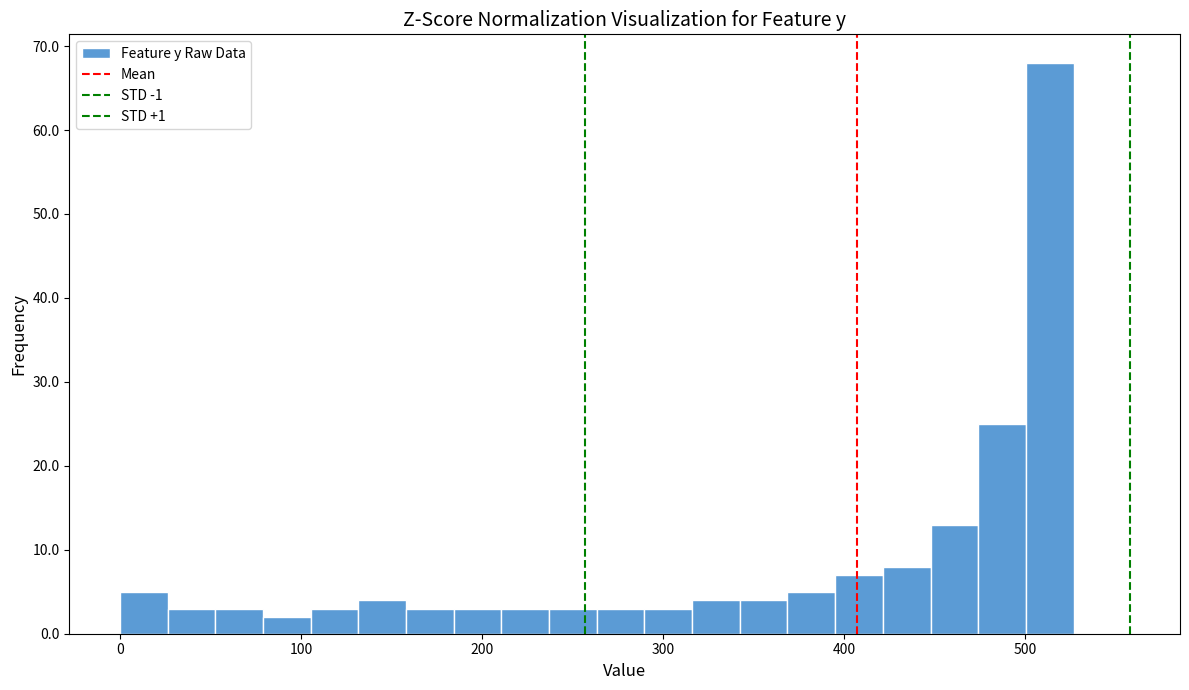

Around what value on the x-axis is the tallest bar? Give the approximate position of its centre, as read against the axis.

510